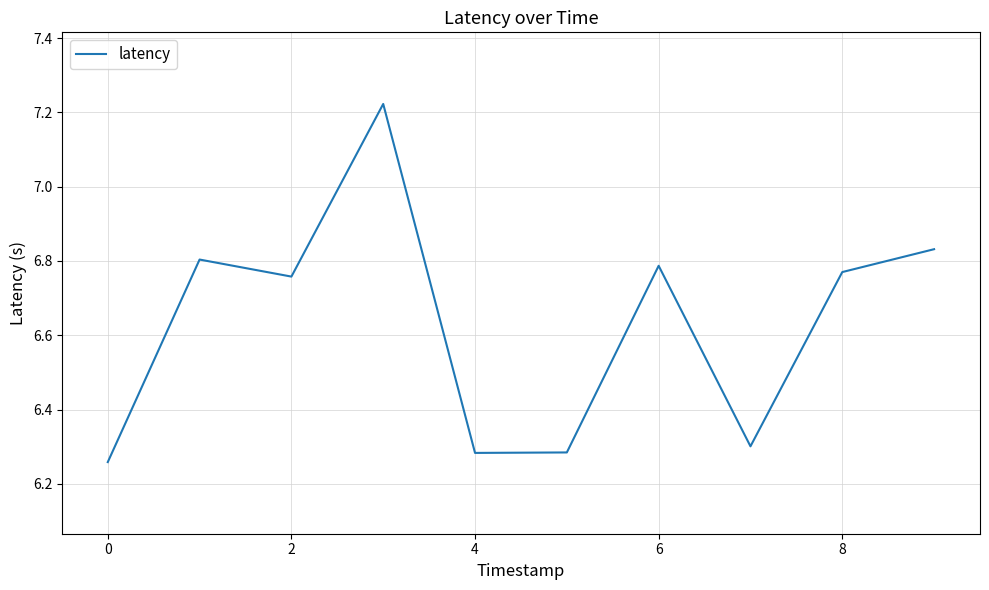

What is the difference between the maximum and minimum values?

1.0